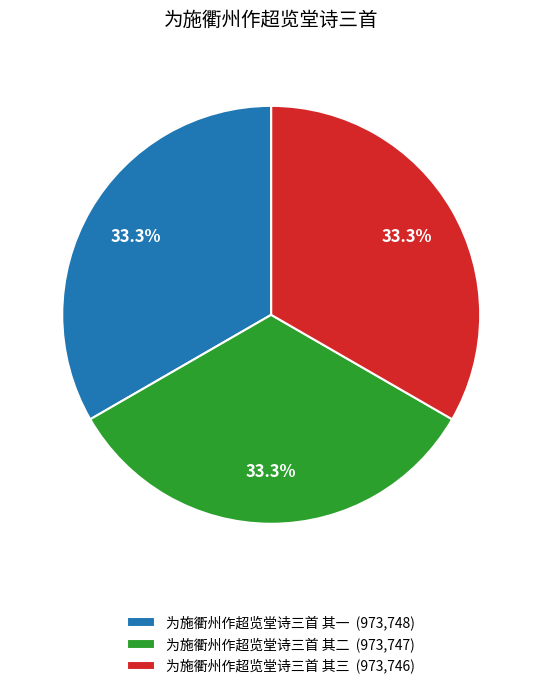

How many slices are in this pie chart?

3